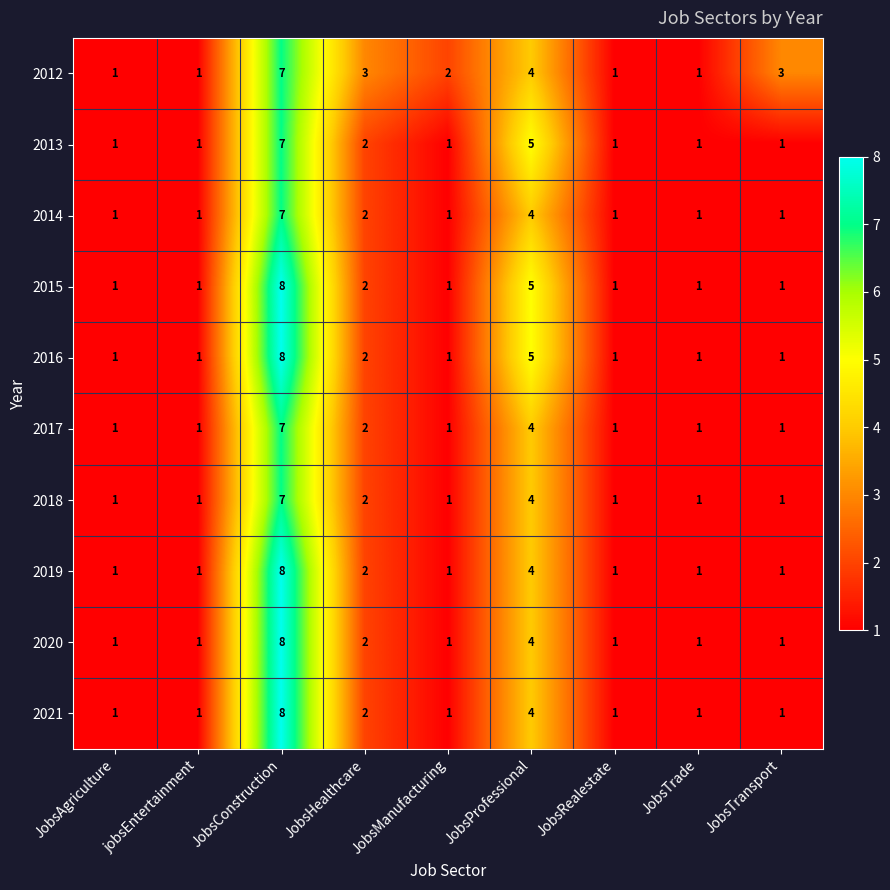

Where does the 2012 series first go above 2?

JobsConstruction